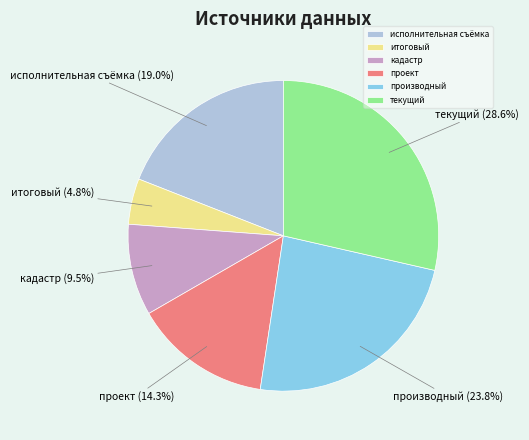

Which has a higher value, исполнительная съёмка or производный?

производный